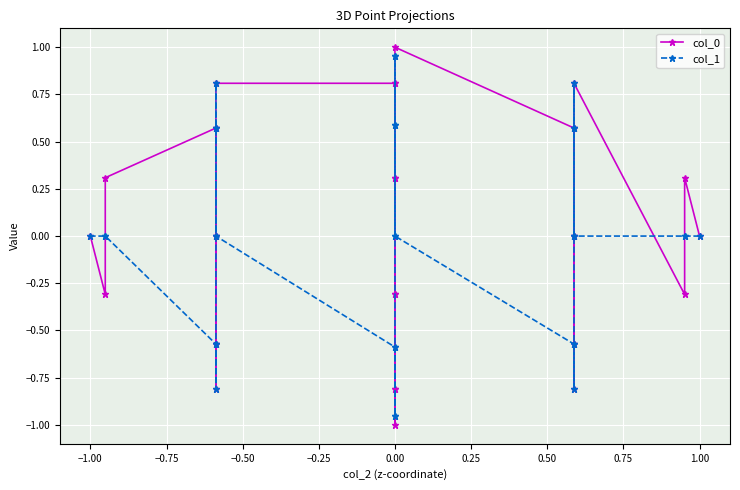

Reading left to right, what are all the values shown in this chart?

col_0: 0.0	0.3	-0.3	0.8	0.6	0.0	-0.6	-0.8	-0.6	-0.0	0.6	1.0	0.8	0.3	-0.3	-0.8	-1.0	-0.8	-0.3	0.3	0.8	0.8	0.6	0.0	-0.6	-0.8	-0.6	-0.0	0.6	0.3	-0.3	0.0
col_1: 0.0	0.0	0.0	0.0	0.6	0.8	0.6	0.0	-0.6	-0.8	-0.6	0.0	0.6	1.0	1.0	0.6	0.0	-0.6	-1.0	-1.0	-0.6	0.0	0.6	0.8	0.6	0.0	-0.6	-0.8	-0.6	0.0	0.0	0.0